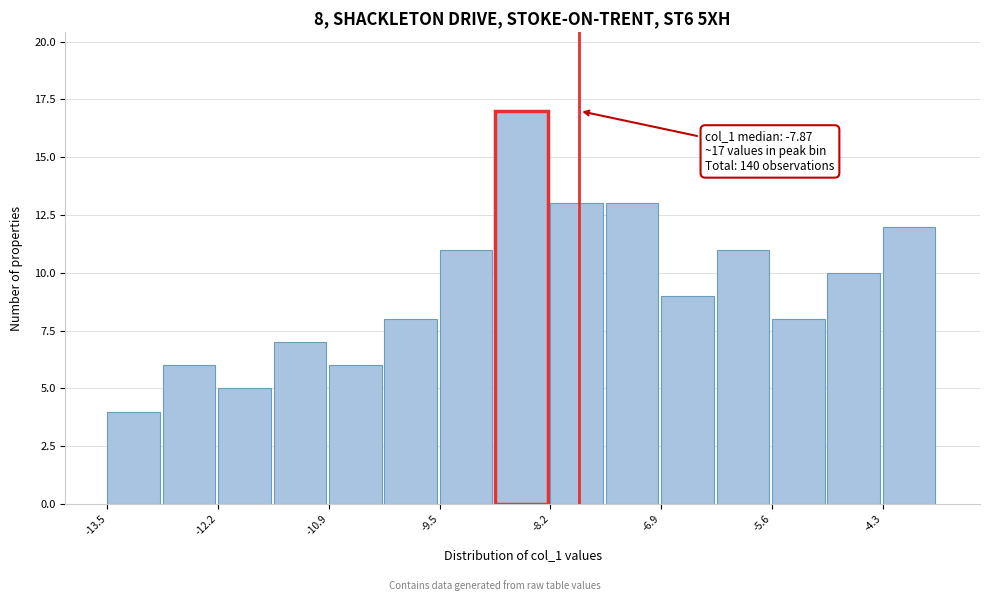

Read against the x-axis, roughly where is the centre of the tallest bar?

-8.6